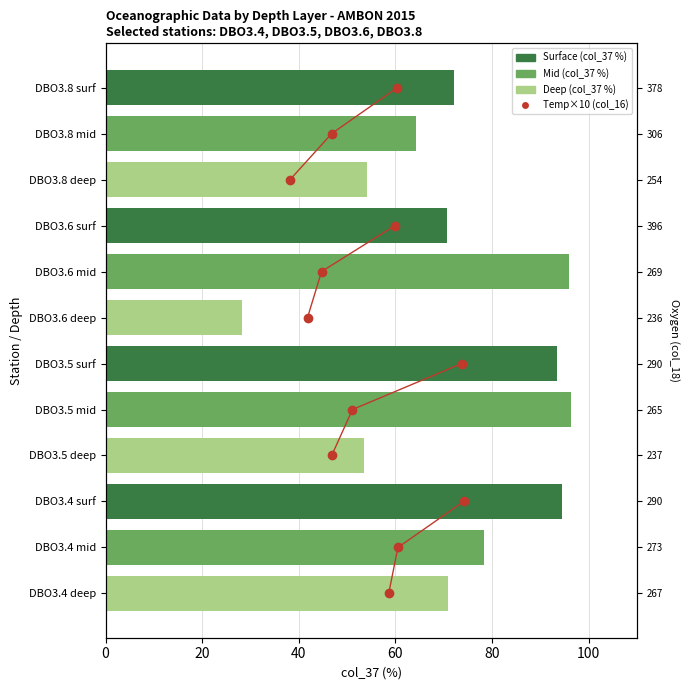

The Mid (col_37 %) series shows 138.8 at 20. True or false?

False